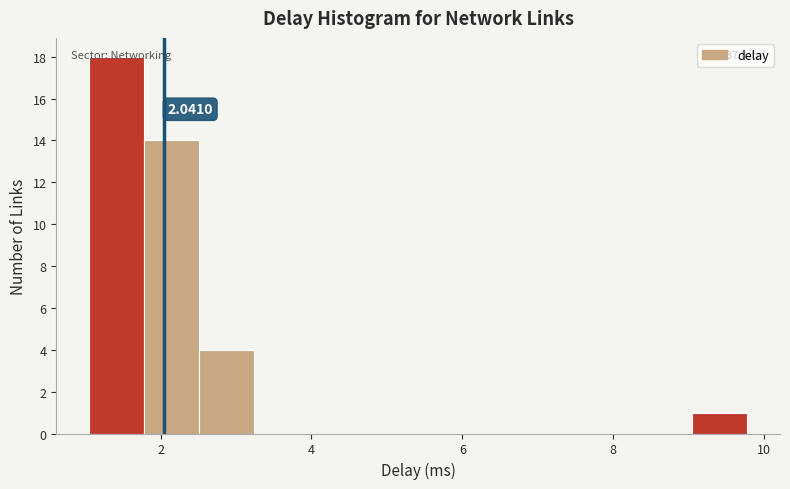

Read against the x-axis, roughly where is the centre of the tallest bar?

1.4